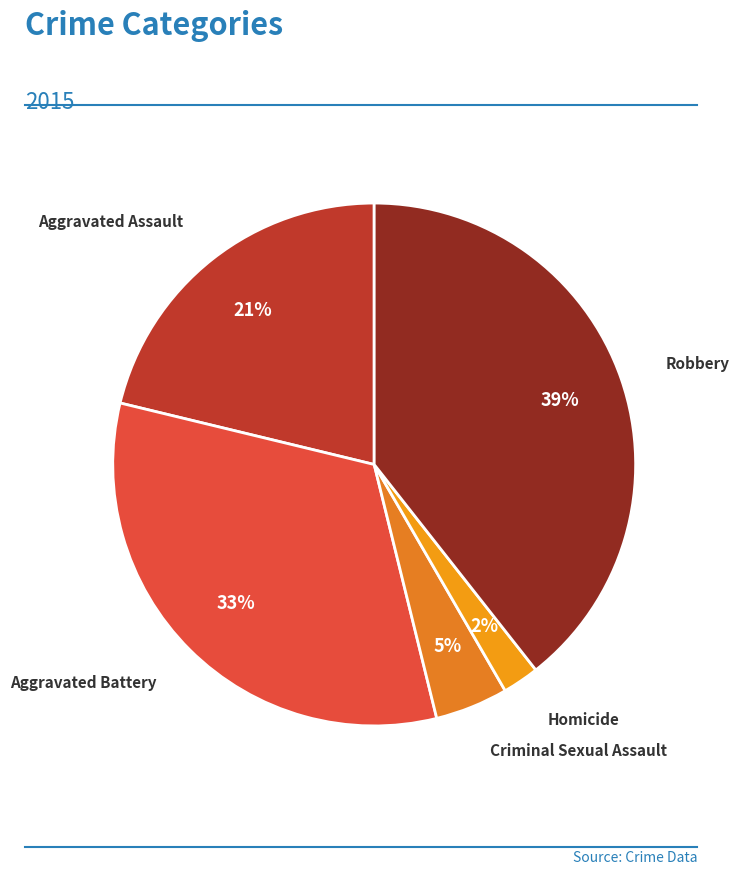

Between Aggravated Battery and Robbery, which is larger?

Robbery